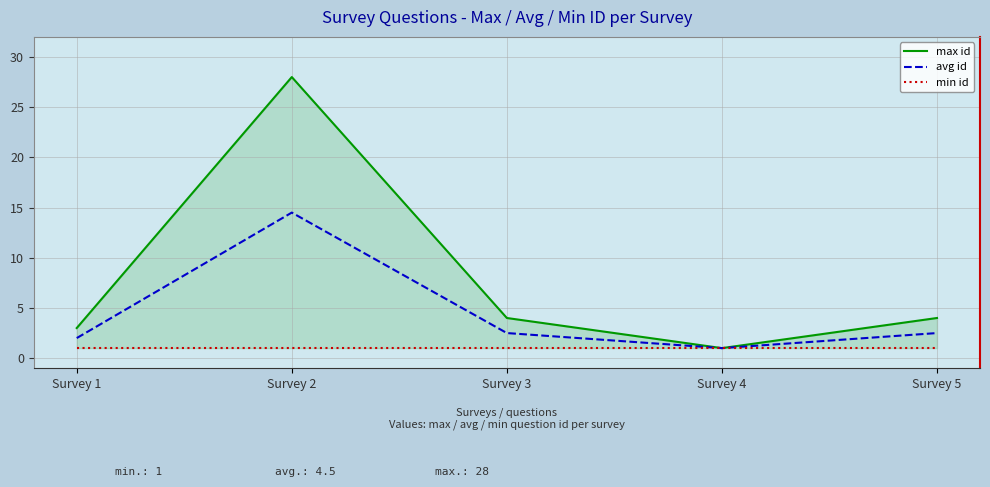

The min id series shows 0.2 at Survey 2. True or false?

False